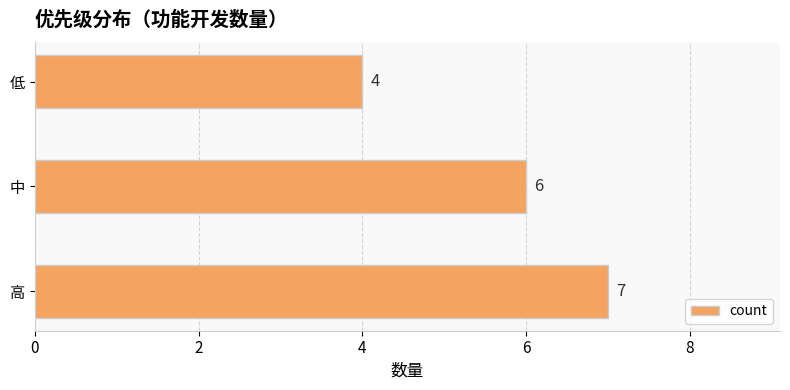

How many bars are there in total?

3